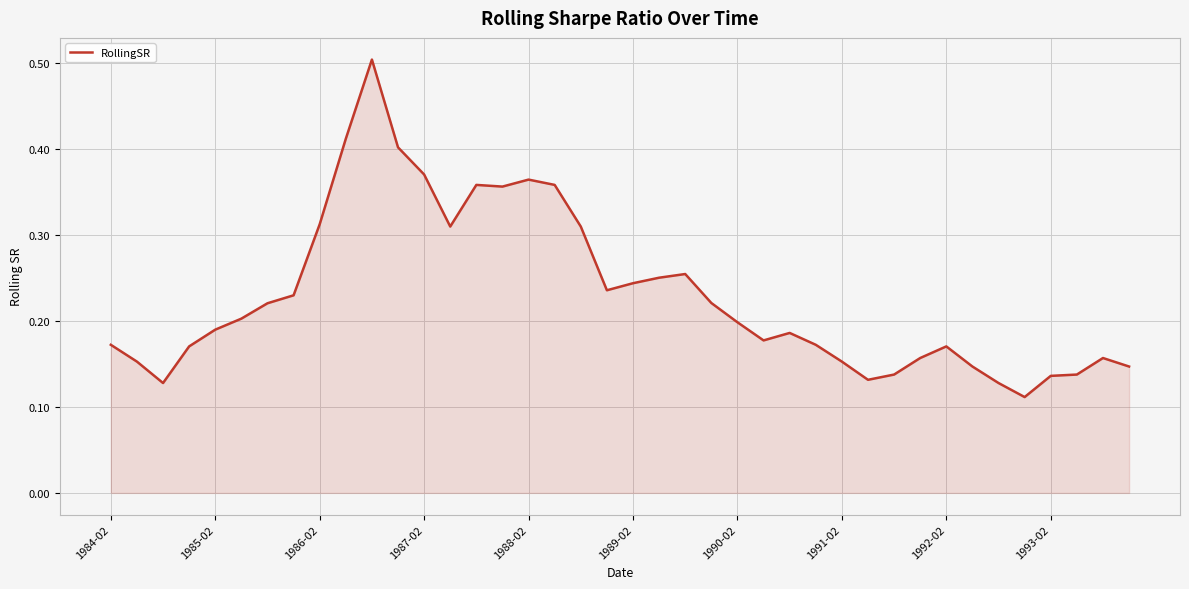

What is the maximum value shown in the chart?

0.5